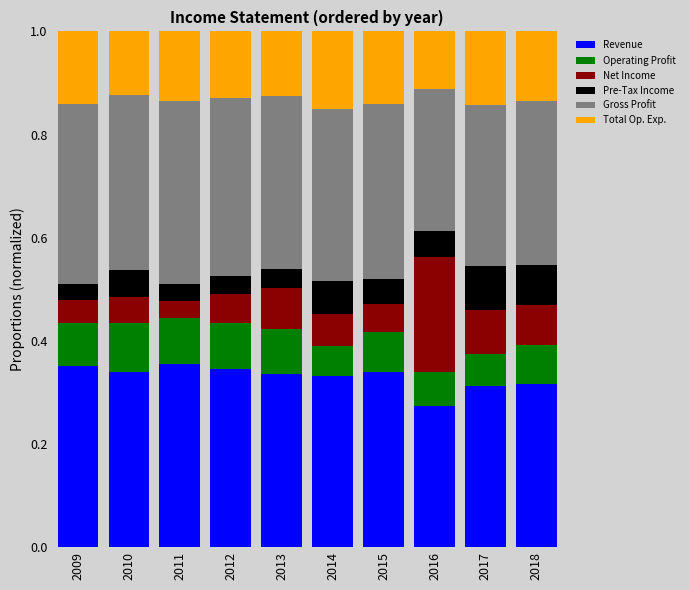

What is the sum of all Revenue values?

3.3